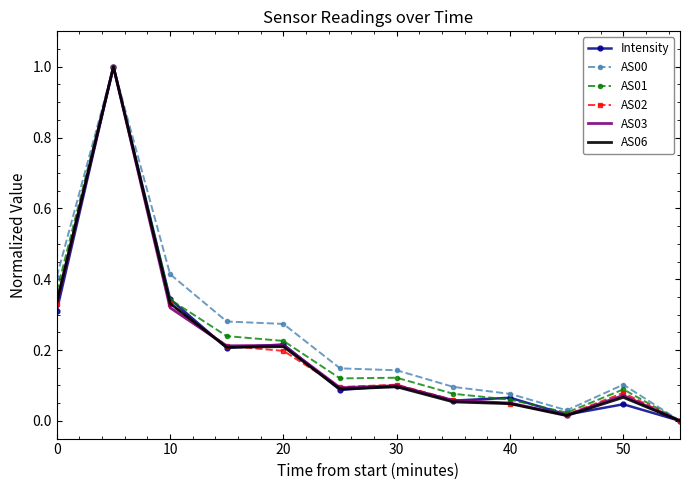

What is the maximum value shown in the chart?

1.0